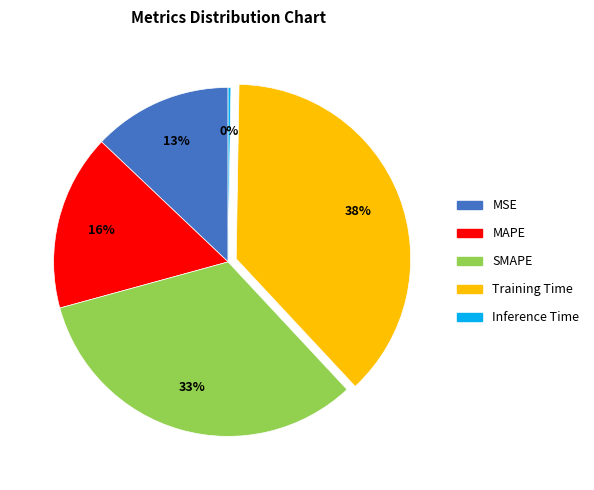

Is there any slice that represents more than half of the pie?

No